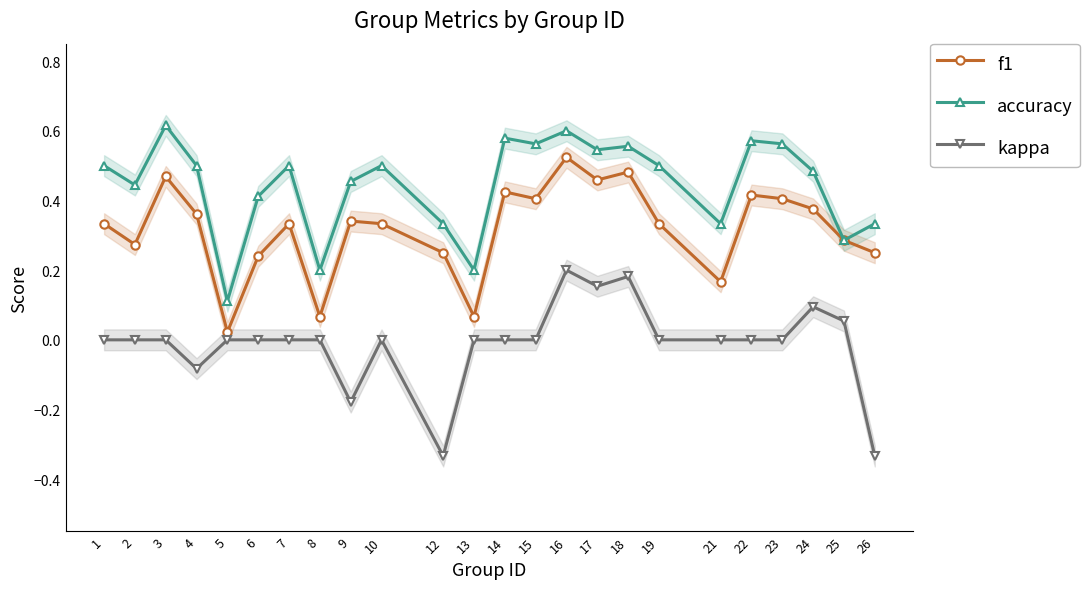

What is the difference between the maximum and second lowest values in the f1 series?

0.5